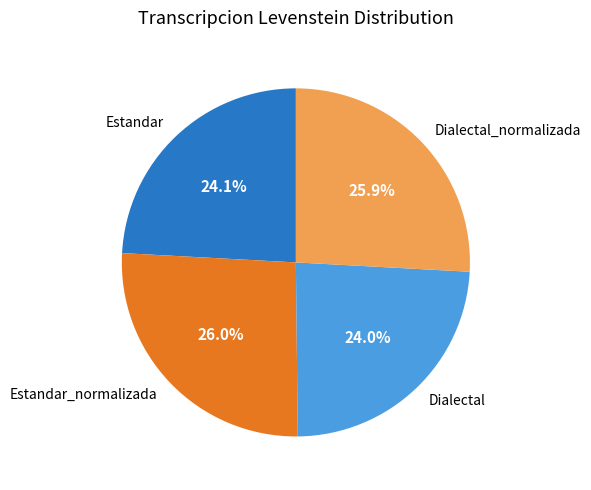

Does Dialectal_normalizada represent more than half of the total?

No